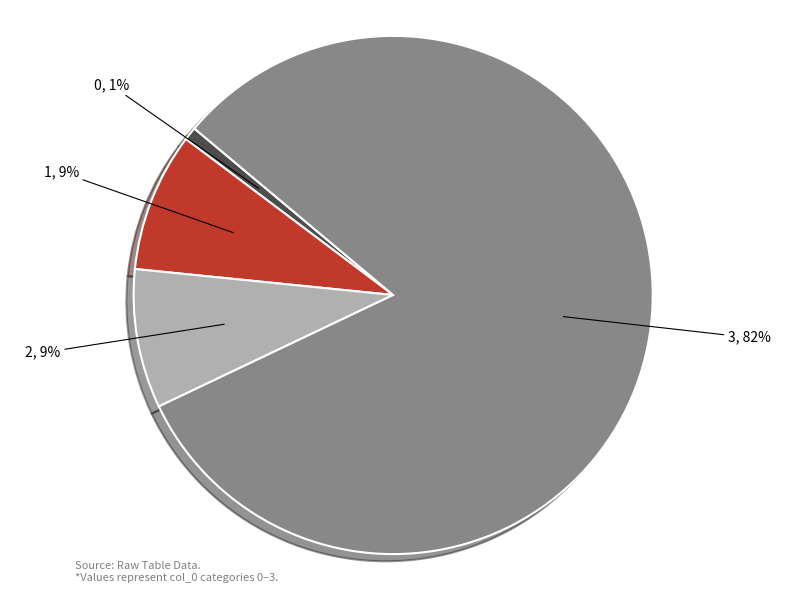

What percentage is the 0, 1% slice, to the nearest percent?

1%